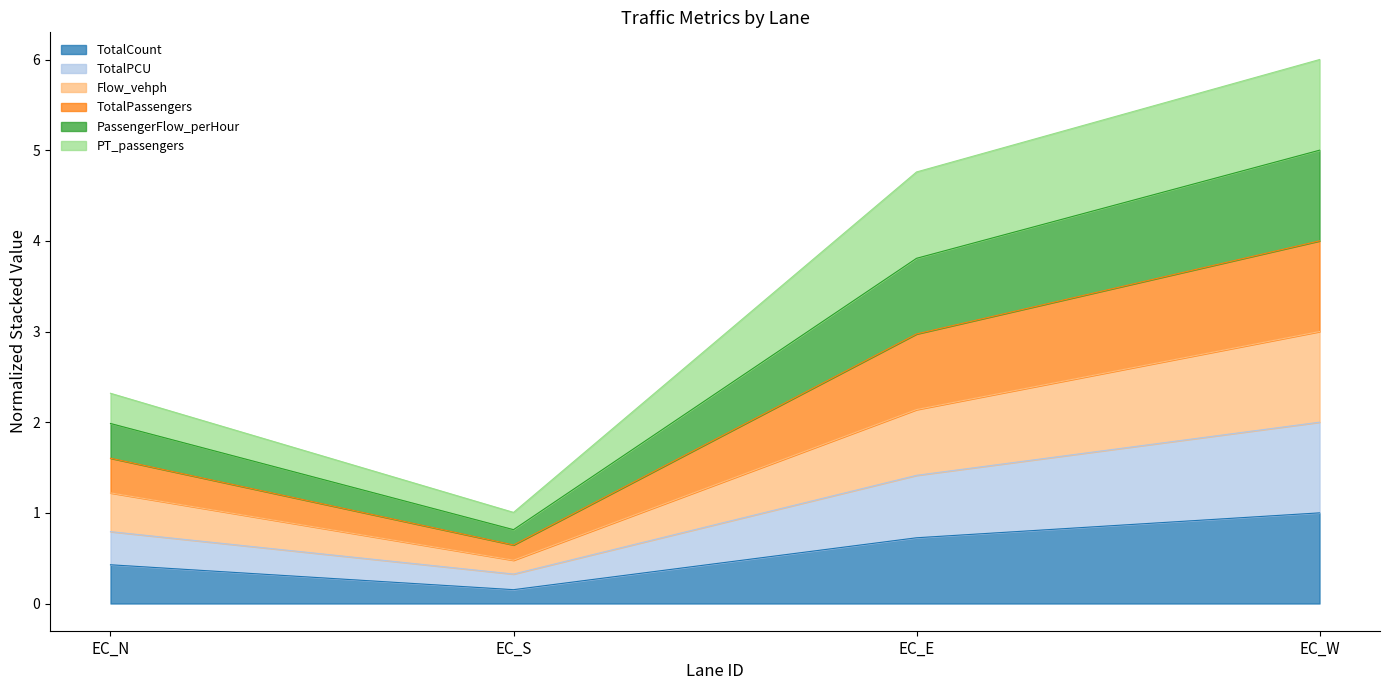

Is the value of TotalCount at EC_E greater than the value of Flow_vehph at EC_S?

Yes